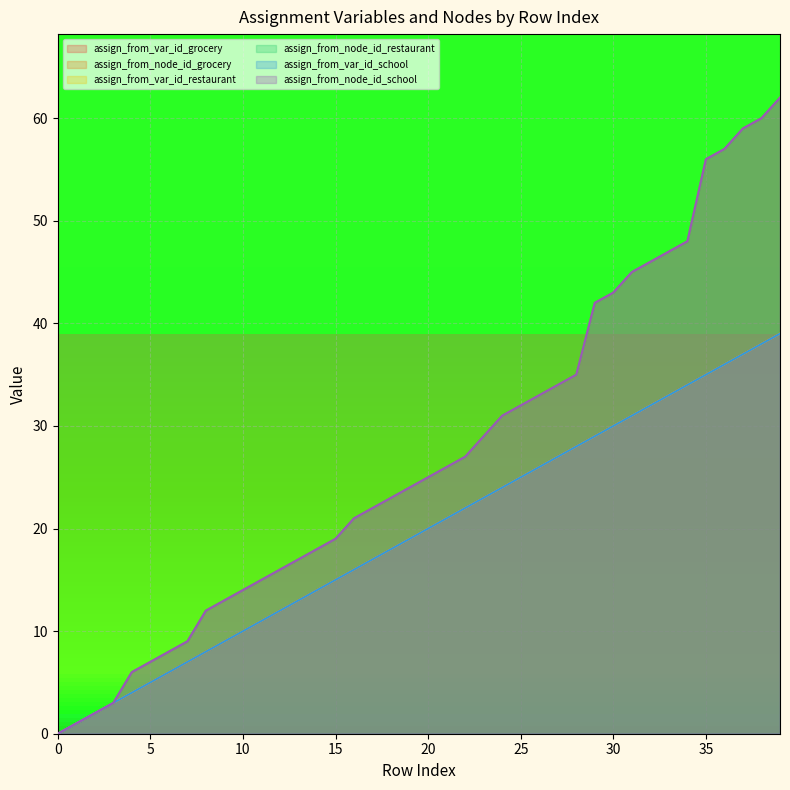

At which label is assign_from_var_id_grocery closest to 19?

19